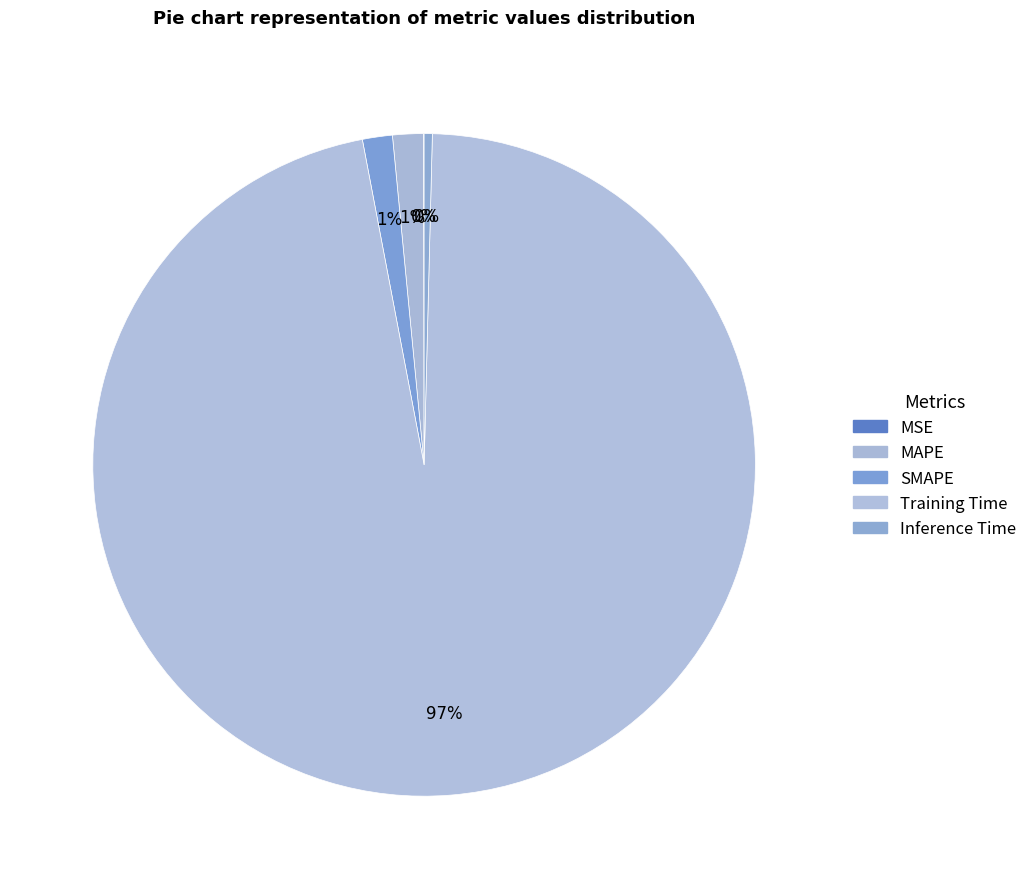

To the nearest percent, what portion does SMAPE represent?

1%